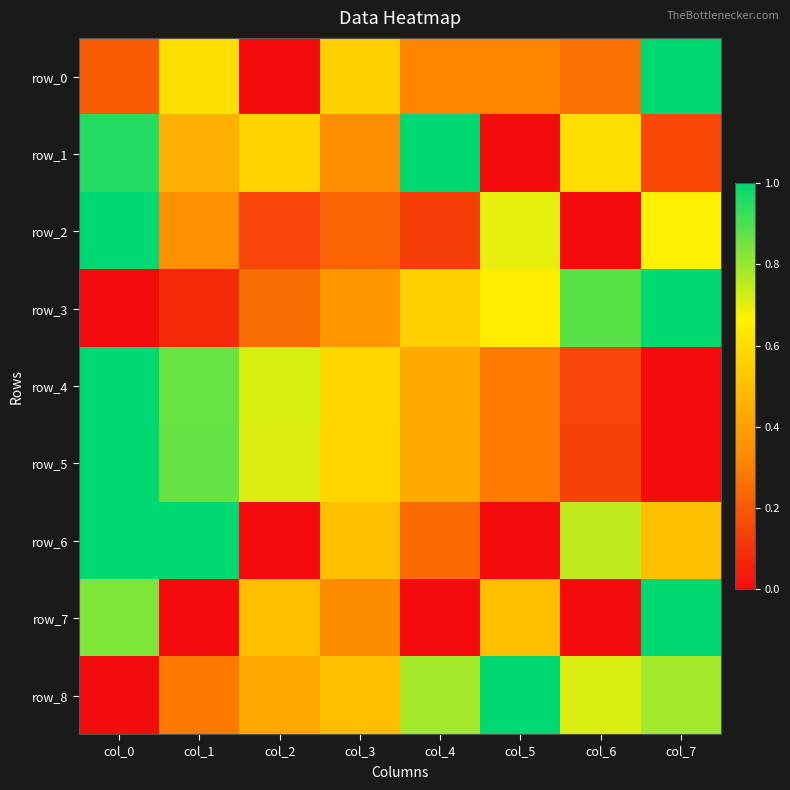

What is the maximum value shown in the chart?

1.0